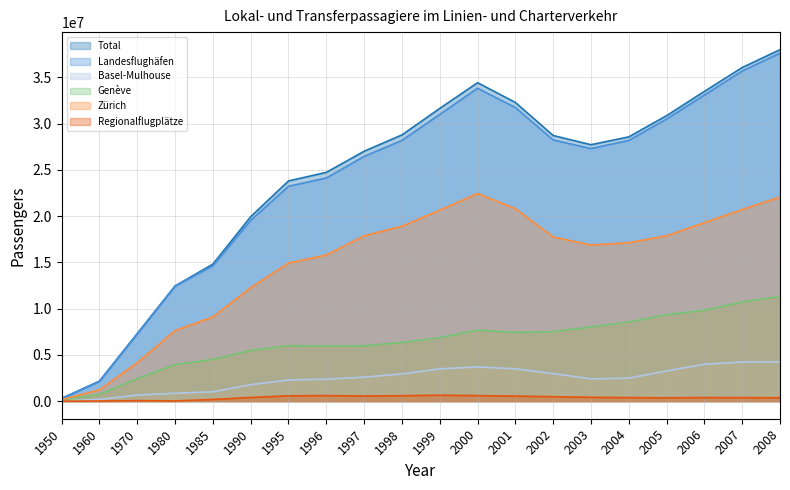

Which series changed the most between 1997 and 2003?

Genève